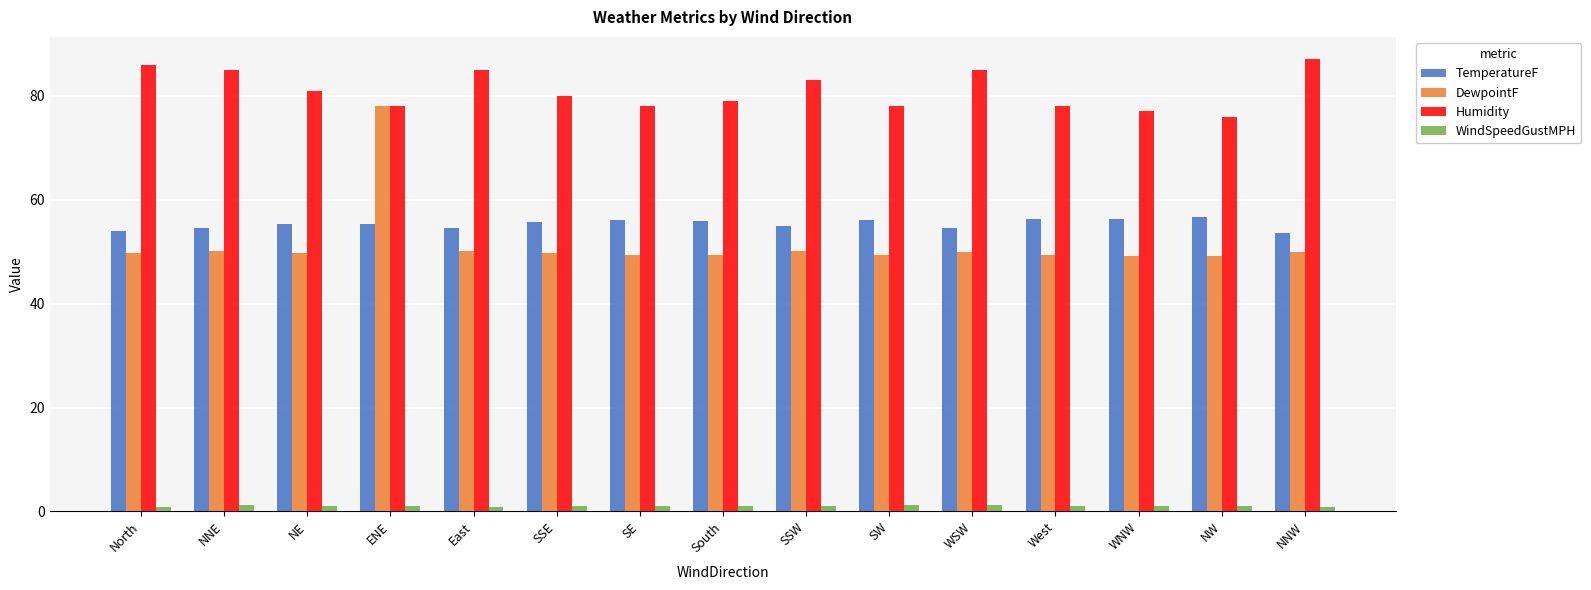

What is the total value across all series at NNE?

190.9